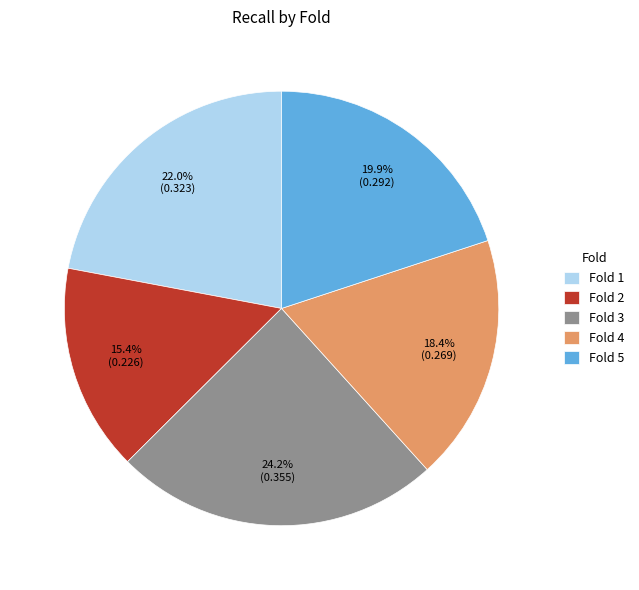

To the nearest percent, what is the difference between the Fold 5 and Fold 2 slice percentages?

5%